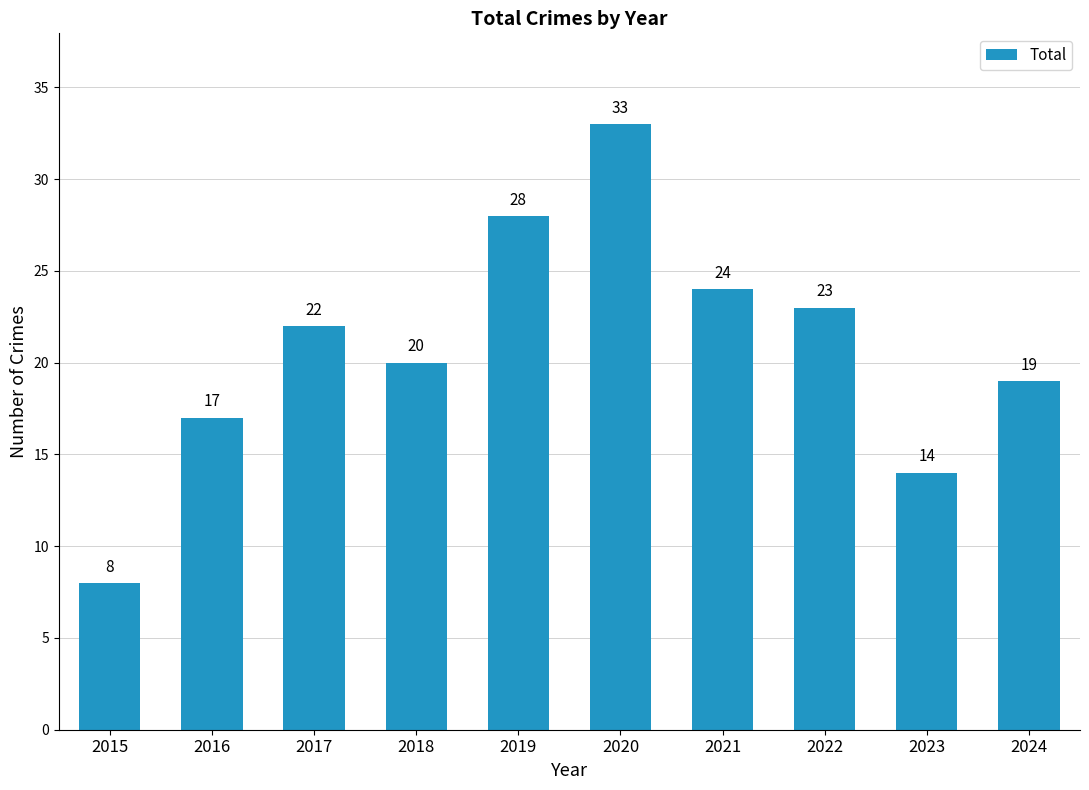

How many data points are less than 22?

5